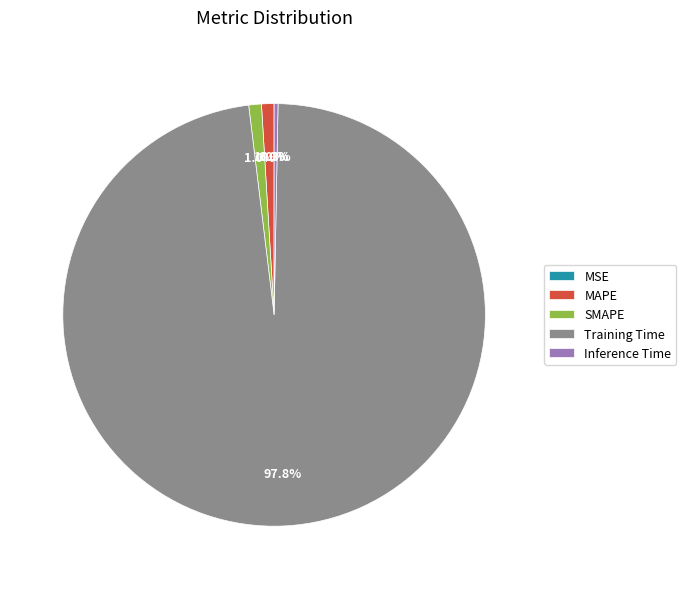

To the nearest percent, what is the average slice percentage?

20%